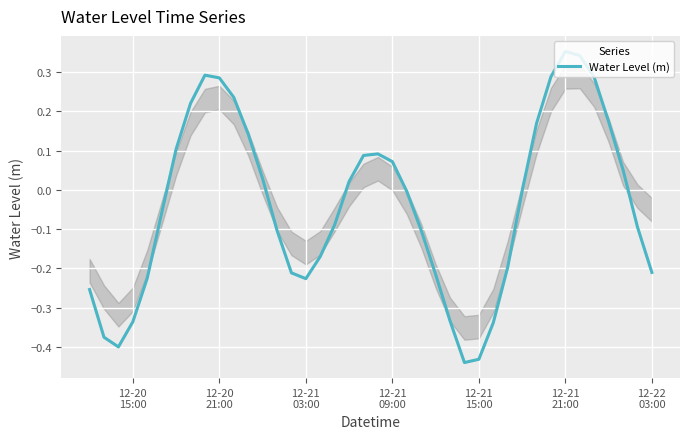

Reading right to left, transcribe all the data shown in this chart.

-0.2	-0.1	0.1	0.2	0.3	0.3	0.4	0.3	0.2	-0.0	-0.2	-0.3	-0.4	-0.4	-0.3	-0.2	-0.1	-0.0	0.1	0.1	0.1	0.0	-0.1	-0.2	-0.2	-0.2	-0.1	0.0	0.1	0.2	0.3	0.3	0.2	0.1	-0.1	-0.2	-0.3	-0.4	-0.4	-0.3